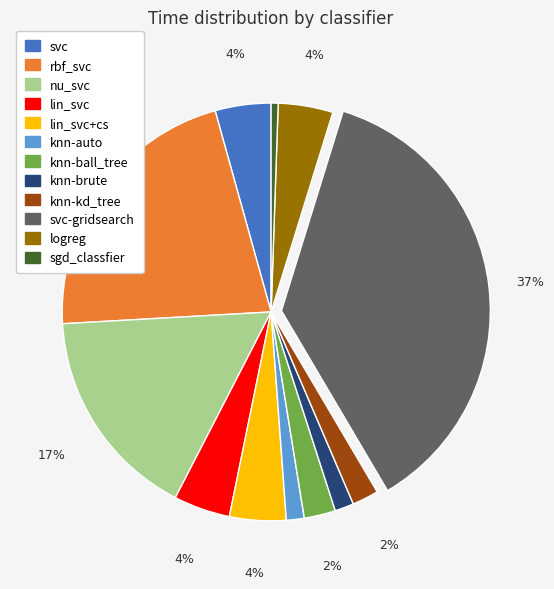

Which slice is the largest?

svc-gridsearch